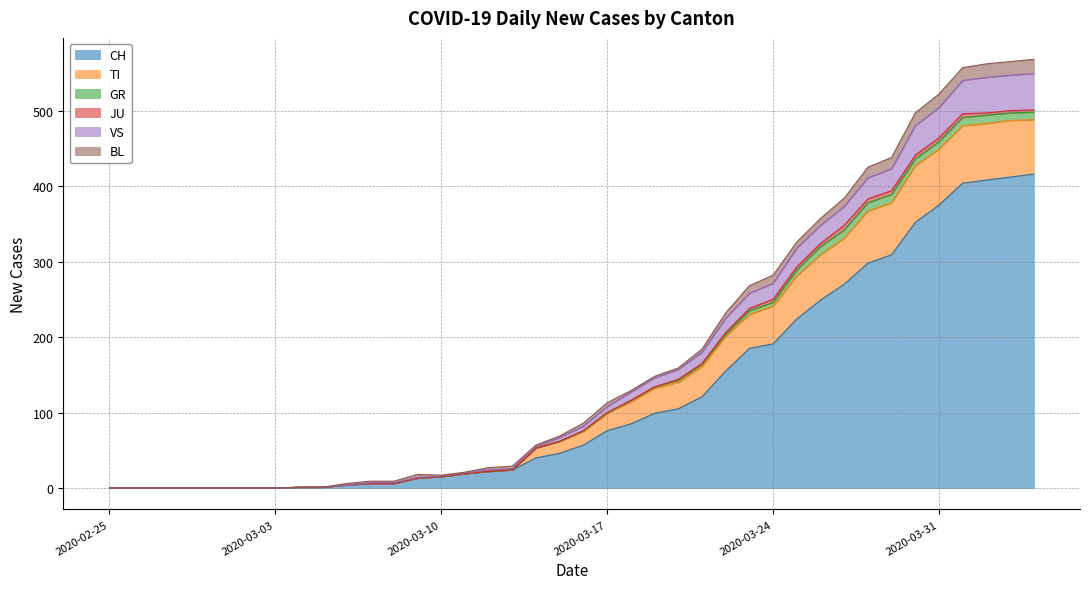

What is the highest value of the CH series?

416